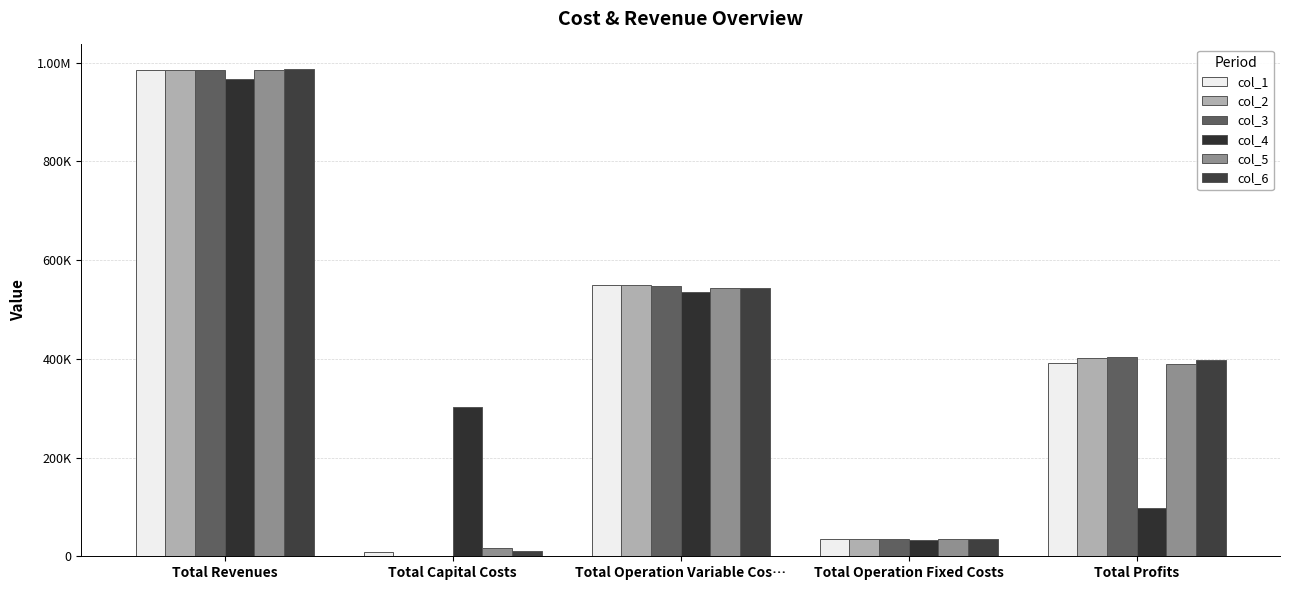

List the labels in order of col_4 value, smallest first.

Total Operation Fixed Costs, Total Profits, Total Capital Costs, Total Operation Variable Cos…, Total Revenues